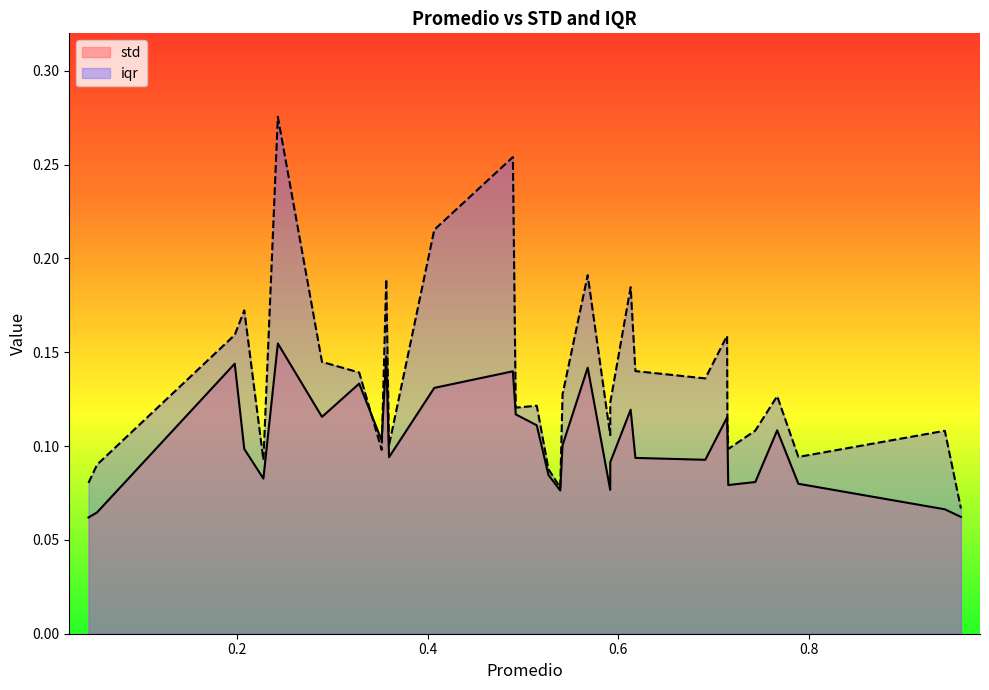

At how many categories does at least one series exceed 0?

32